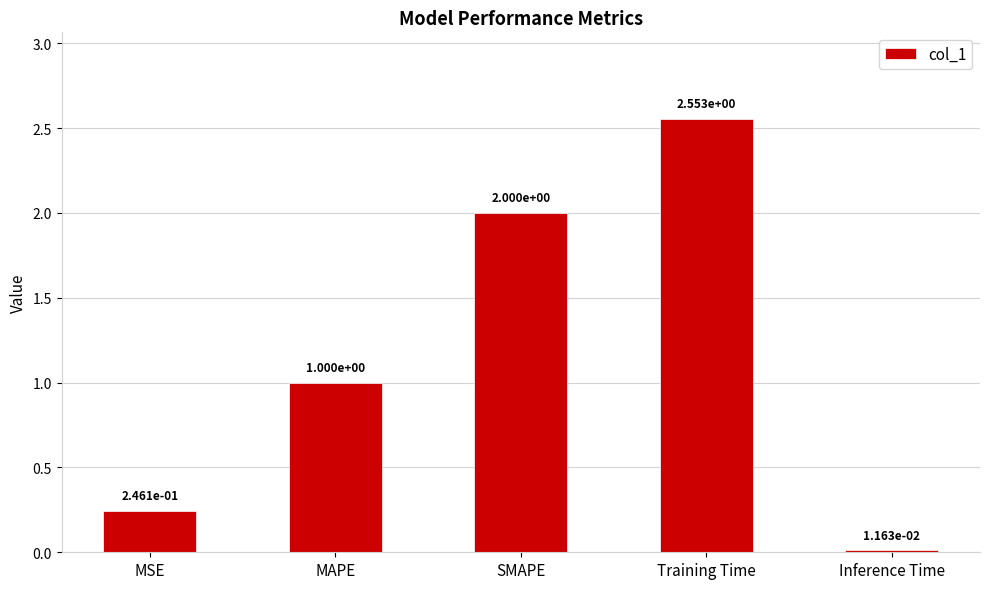

List the labels in order of value, smallest first.

Inference Time, MSE, MAPE, SMAPE, Training Time